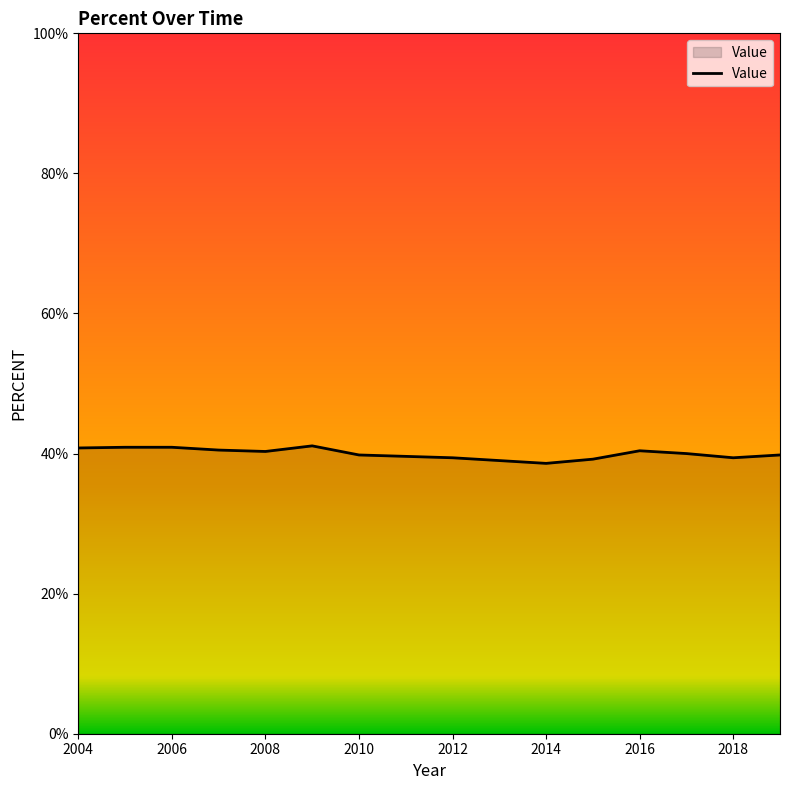

What is the maximum value shown in the chart?

41.1